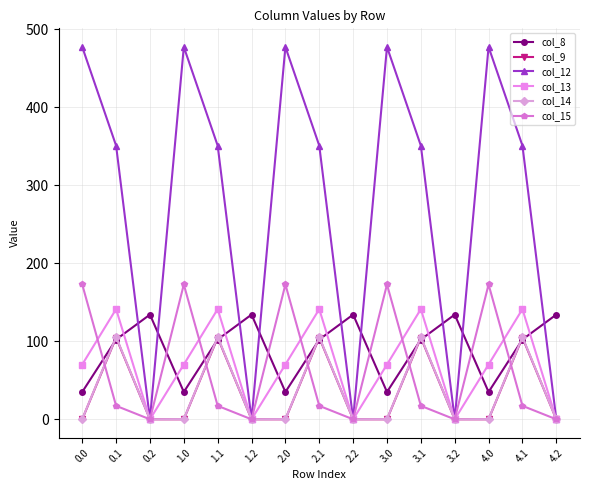

What is the label of the 3rd point from the left?

0.2